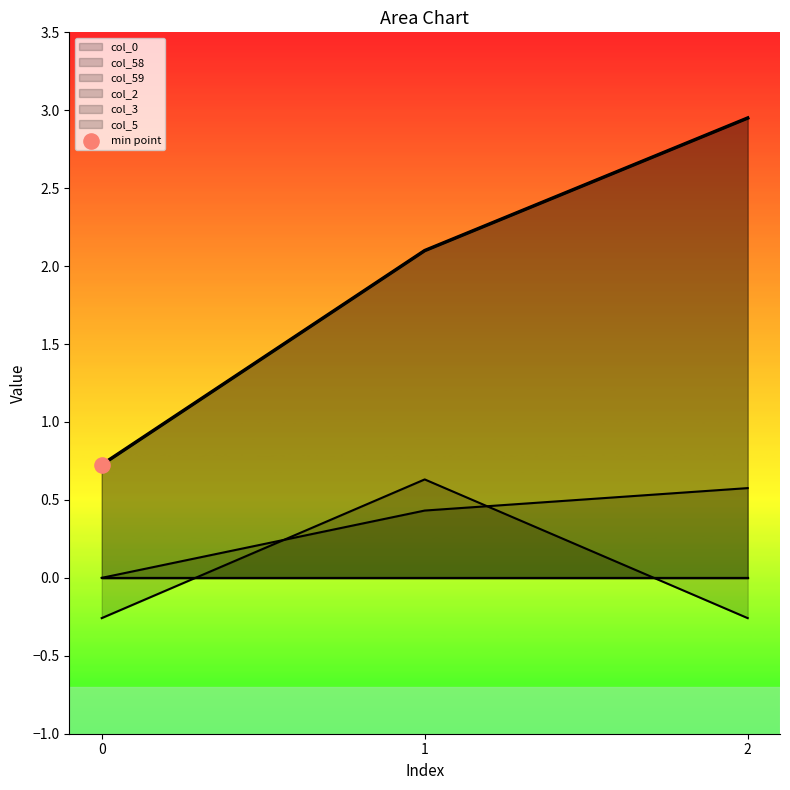

What is the total value across all series at 0?

0.5